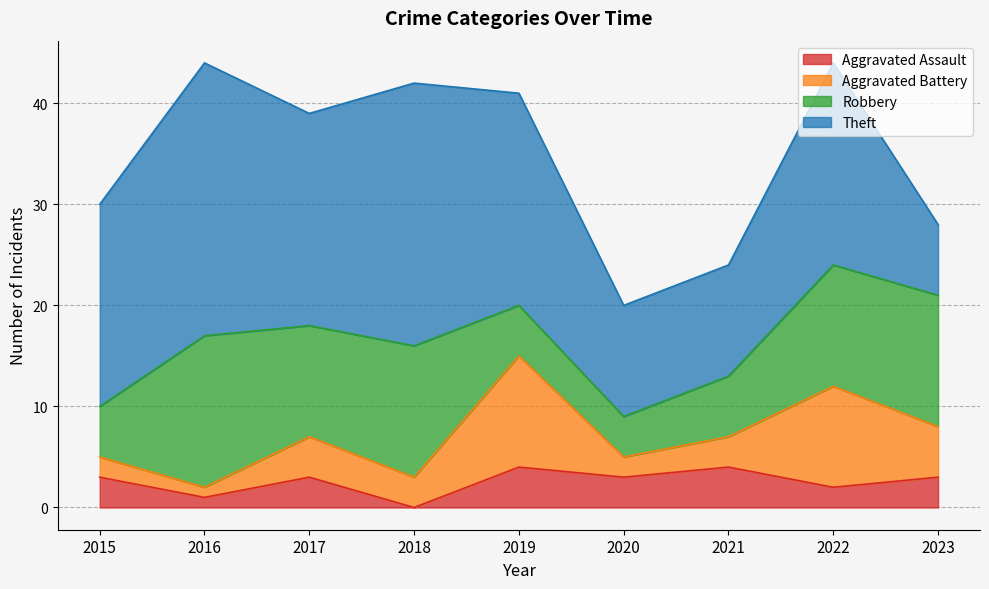

Which series has the widest spread of values?

Theft